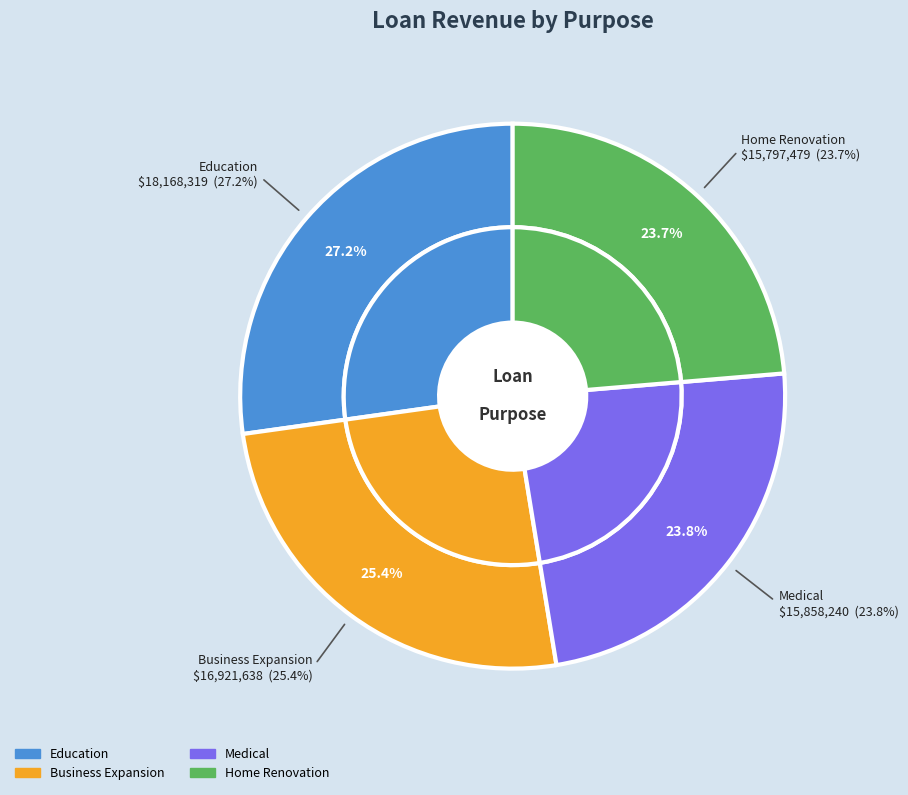

To the nearest percent, what portion does Medical represent?

24%